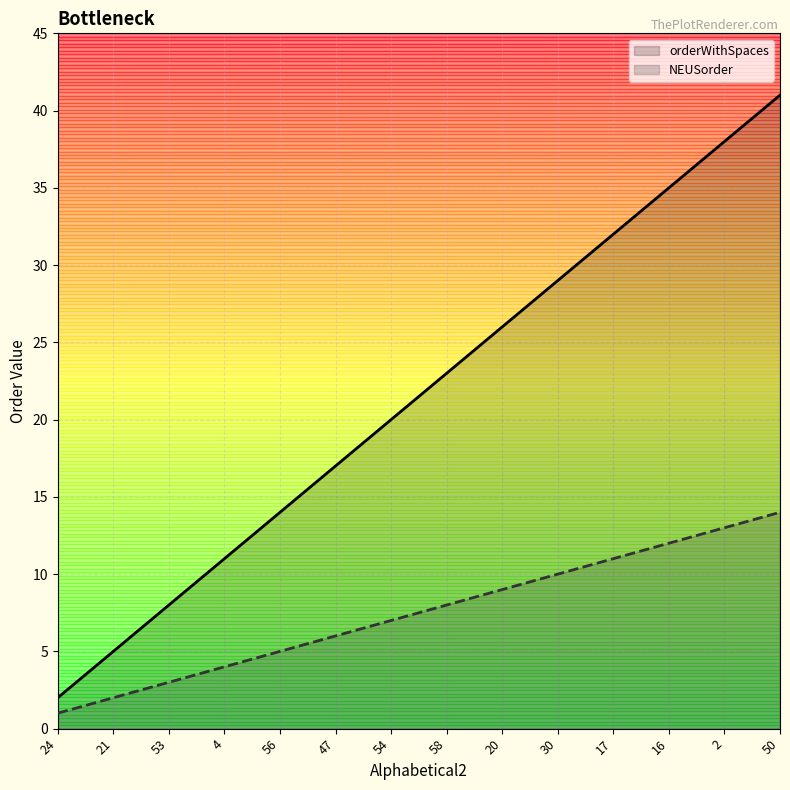

Which label corresponds to the smallest value in the chart?

24